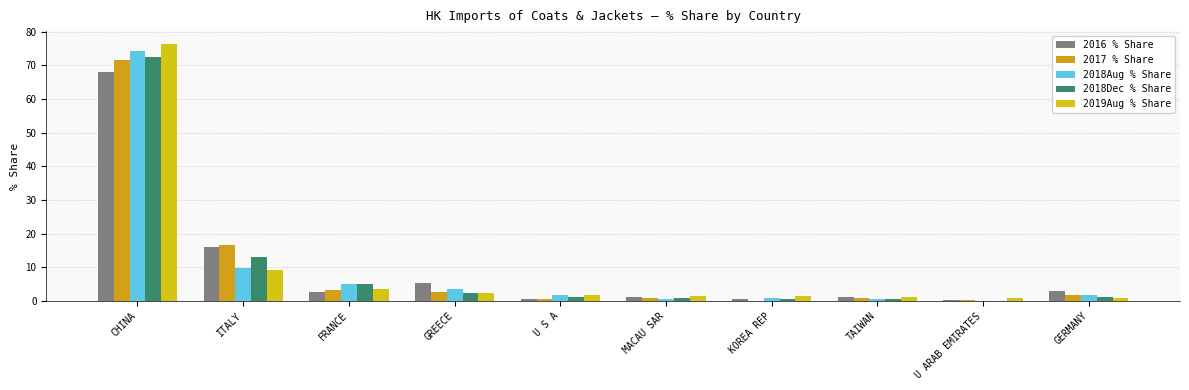

How many categories are shown in the chart?

10